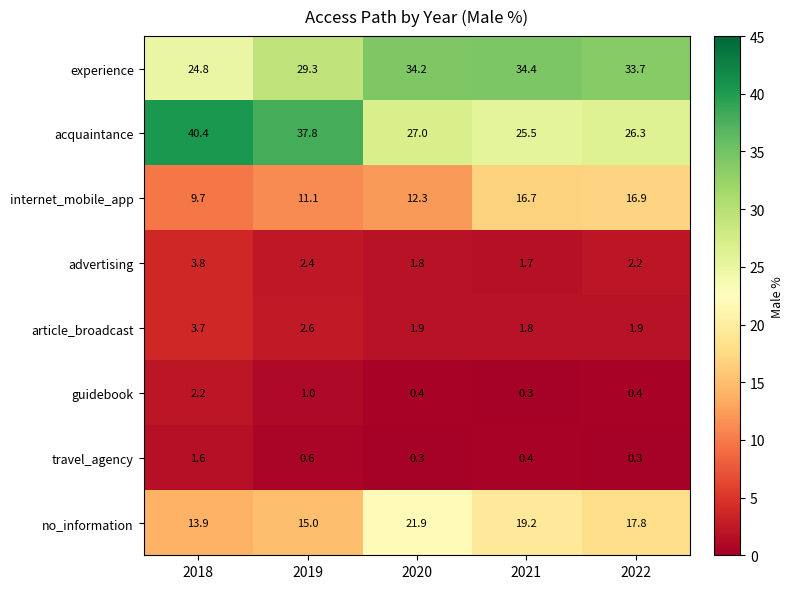

What is the total value across all series at 2020?

99.8